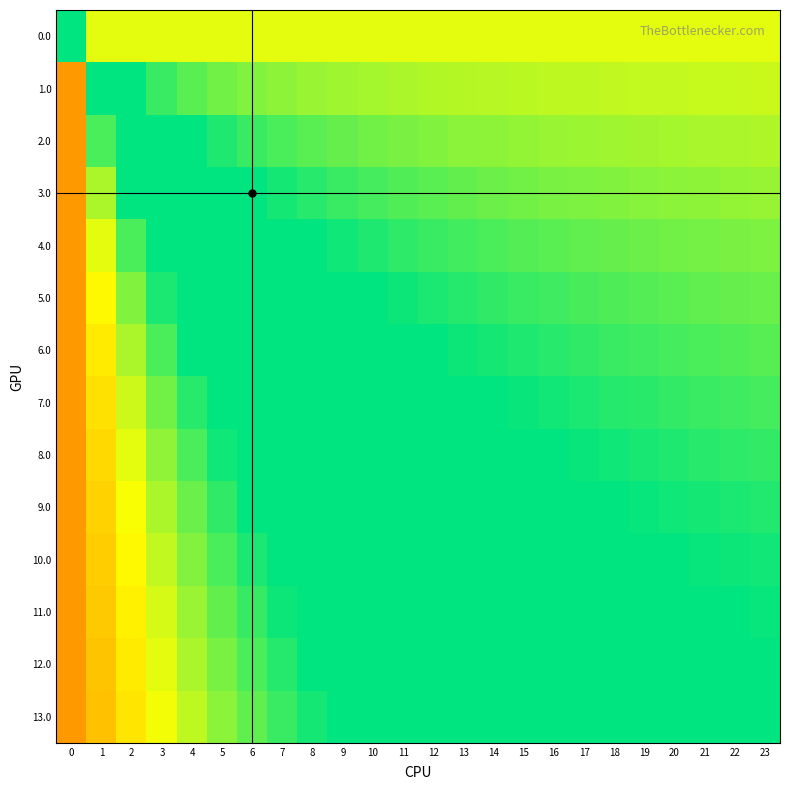

Which series has the widest spread of values?

13.0